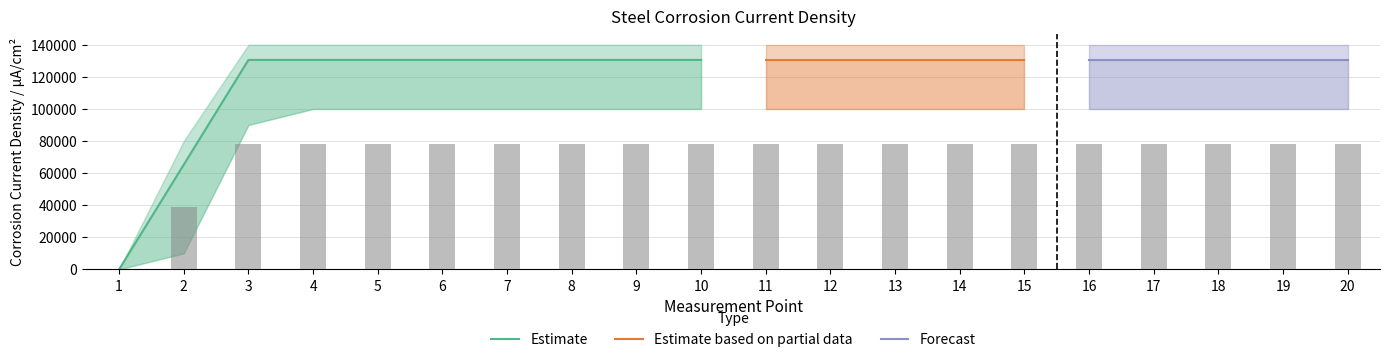

At which category is the sum across all series the highest?

6